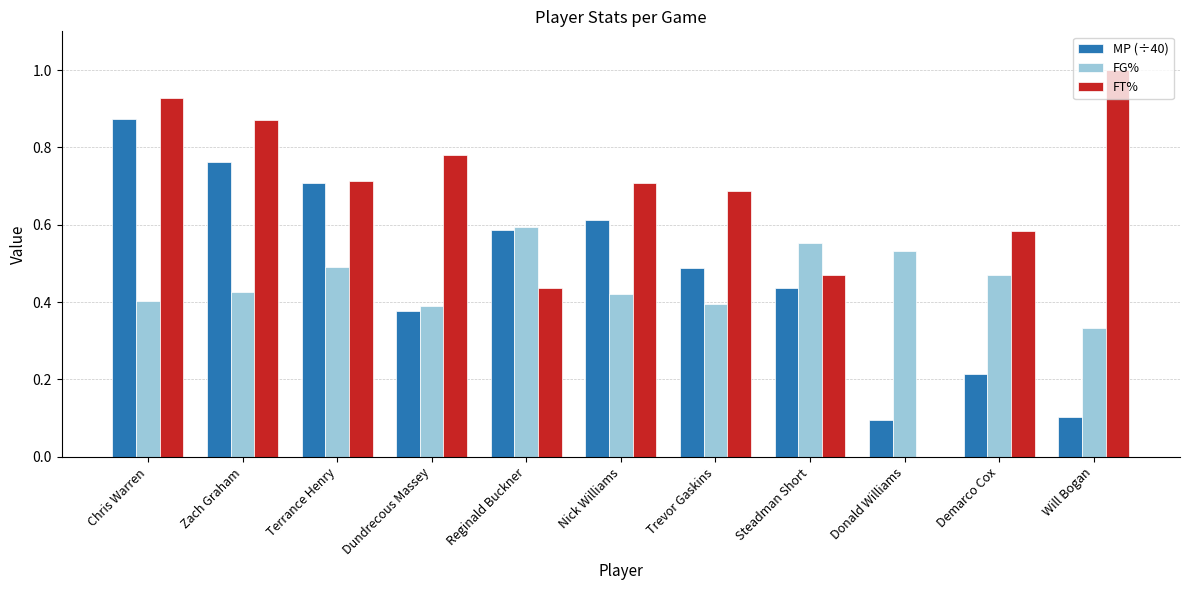

What is the sum of all FT% values?

7.2